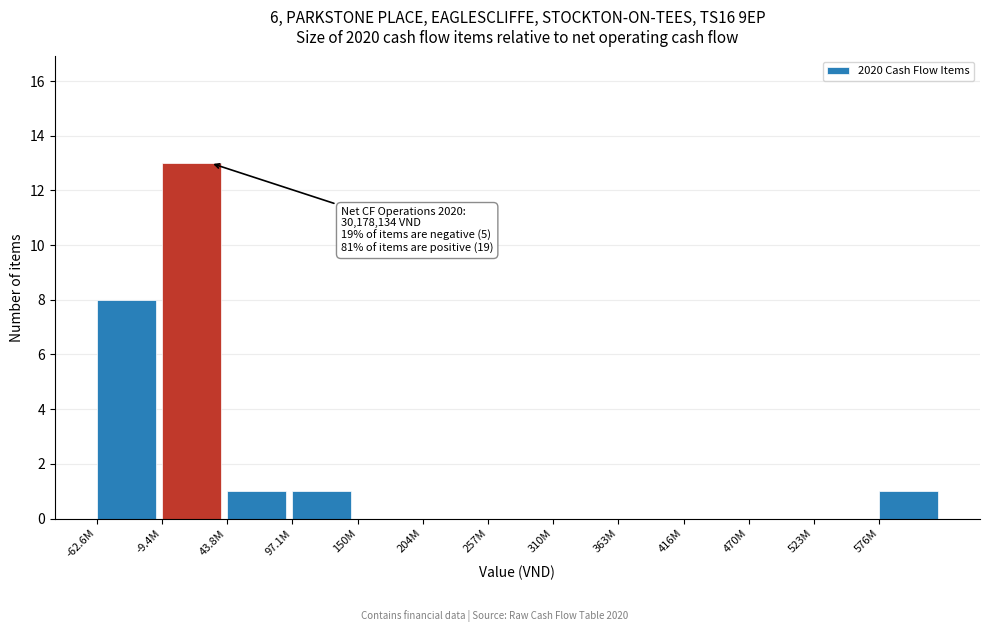

Reading left to right, extract all data points from this chart.

-62.6M=8	-9.4M=13	43.8M=1	97.1M=1	150M=0	204M=0	257M=0	310M=0	363M=0	416M=0	470M=0	523M=0	576M=1